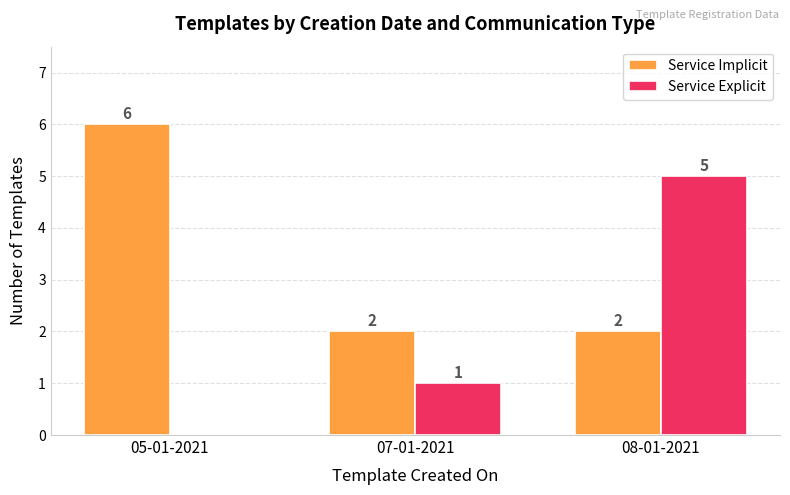

Count the Service Implicit values in the range 2 to 6.

3